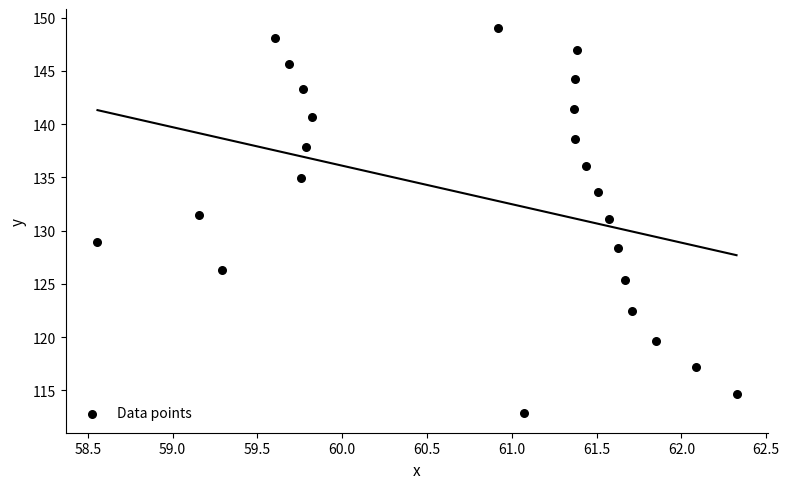

What is the range of Y values (max minus min)?

36.2